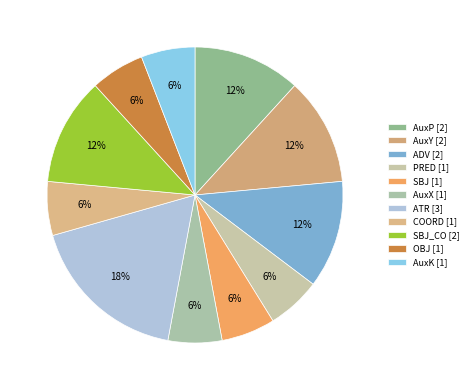

Which category has the smallest portion of the pie?

PRED